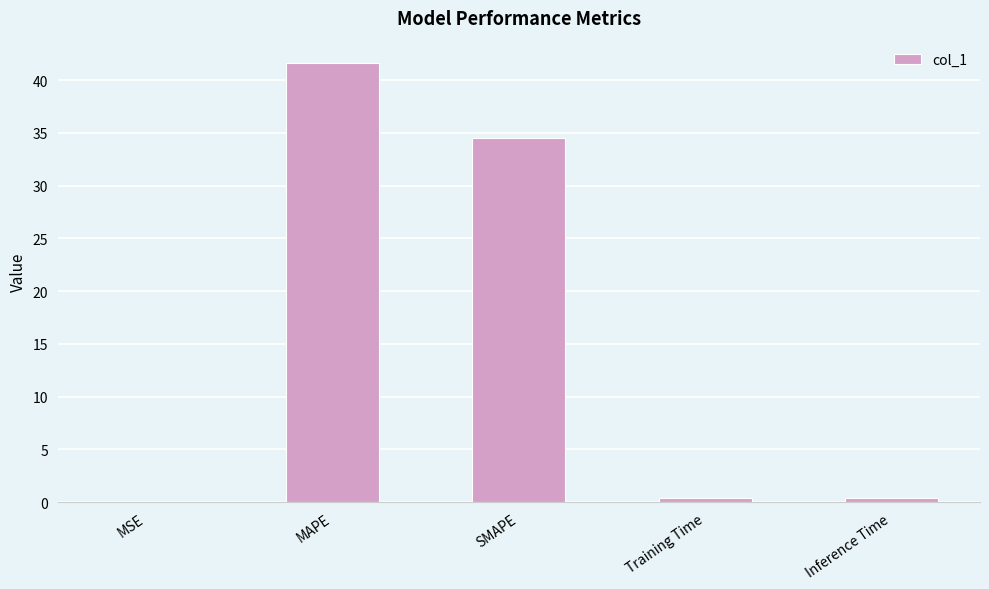

Which has a higher value, MAPE or Training Time?

MAPE